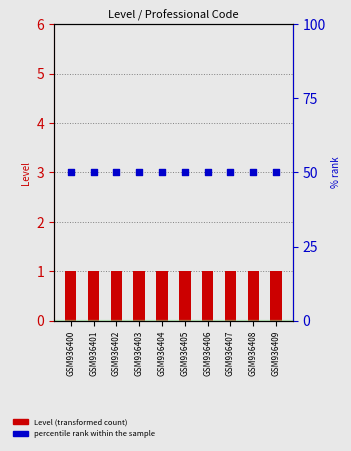

Which series contains the highest Y value?

percentile rank within the sample